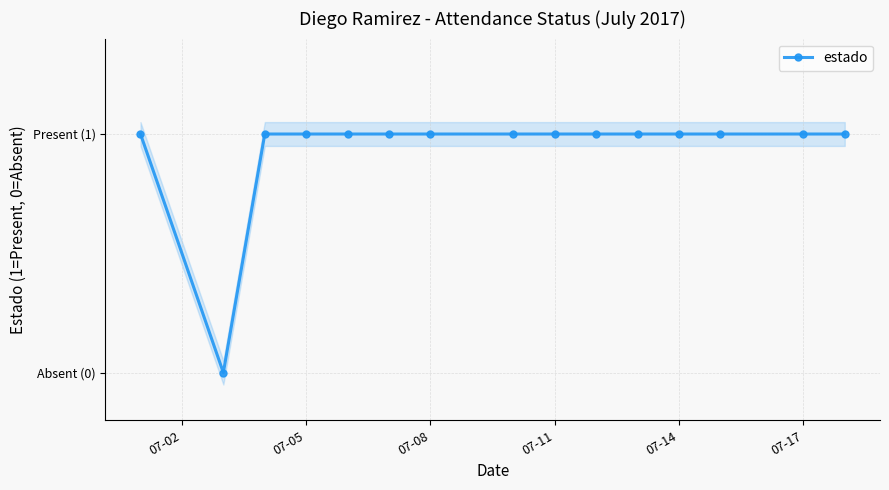

How many values are between 1 and 2?

14